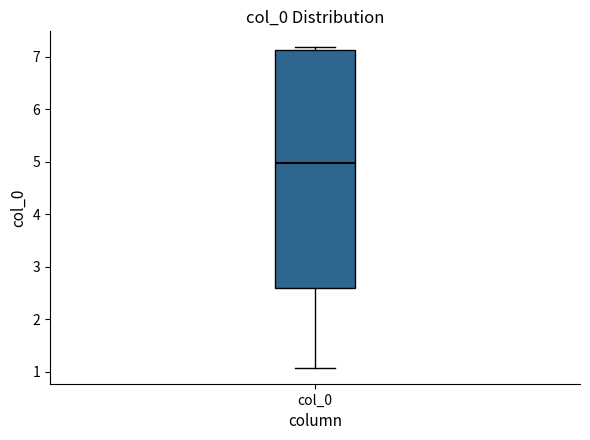

Read this box plot against the y-axis: the position of the median line, the range covered by the box, and the ends of both whiskers. The values are not printed on the chart, so give them approximately, as read against the axis.

median 5.0, box 2.6 to 7.1, whiskers 1.1 to 7.2